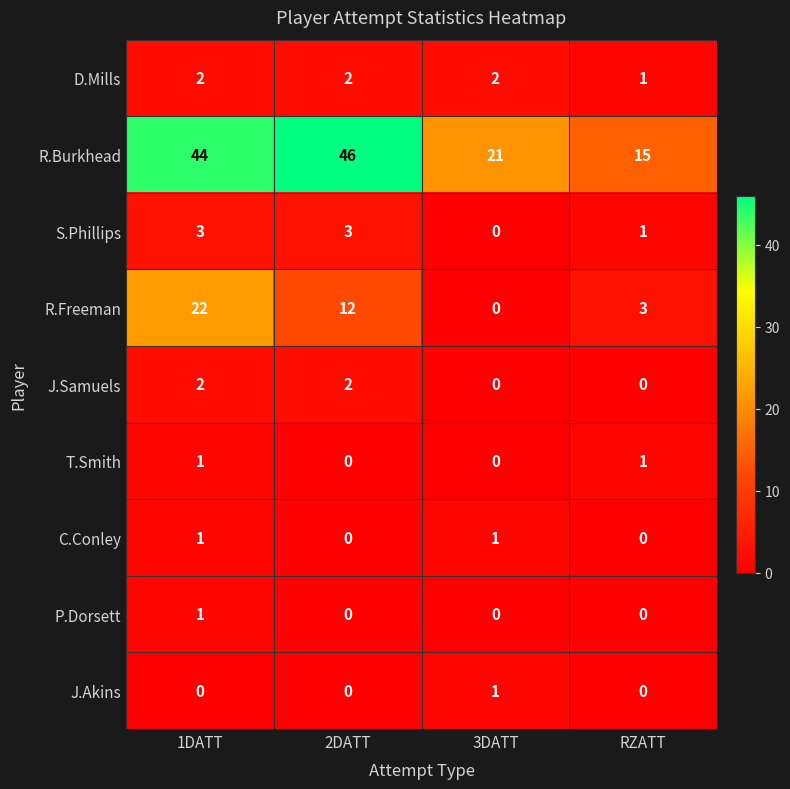

What is the difference between the maximum and minimum values in the R.Burkhead series?

31